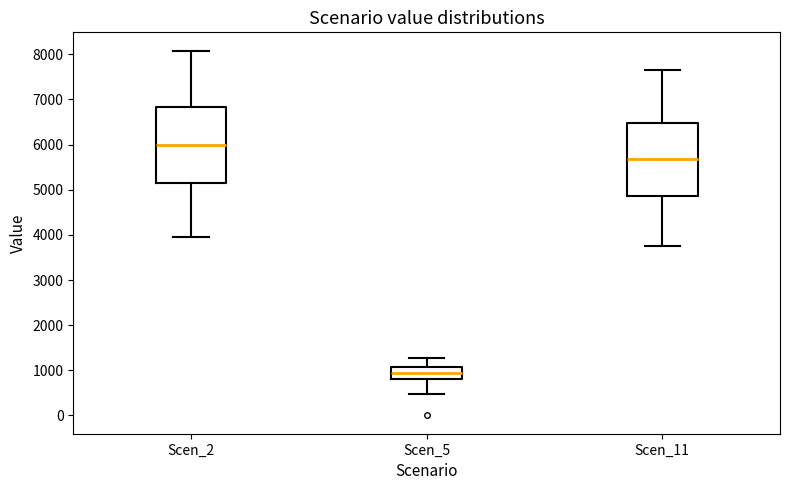

Which box's median line is the highest?

Scen_2